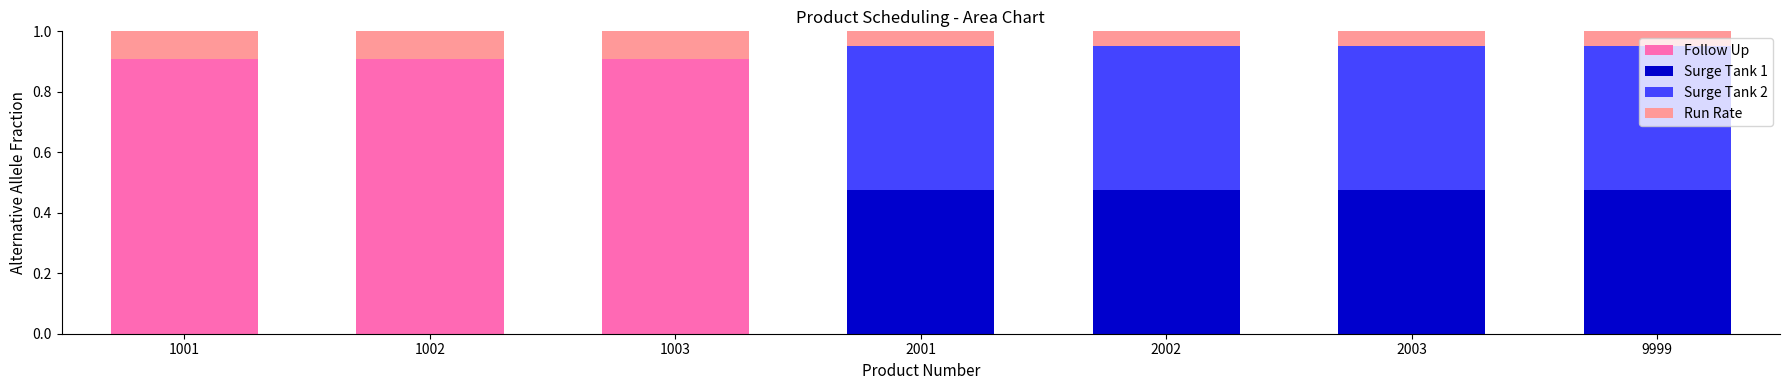

What is the maximum value for Follow Up?

0.9